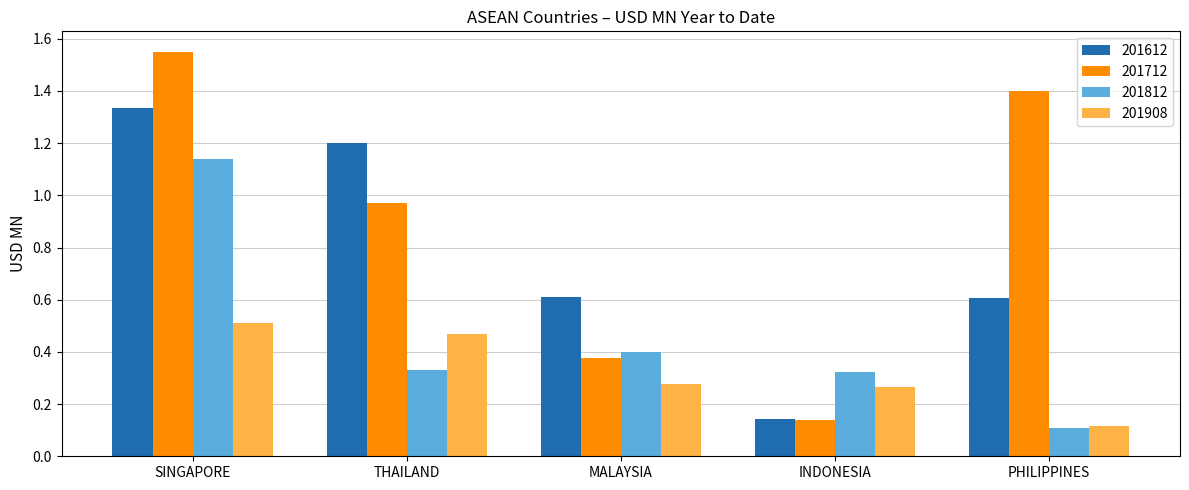

The 201712 series shows 0.4 at MALAYSIA. True or false?

True